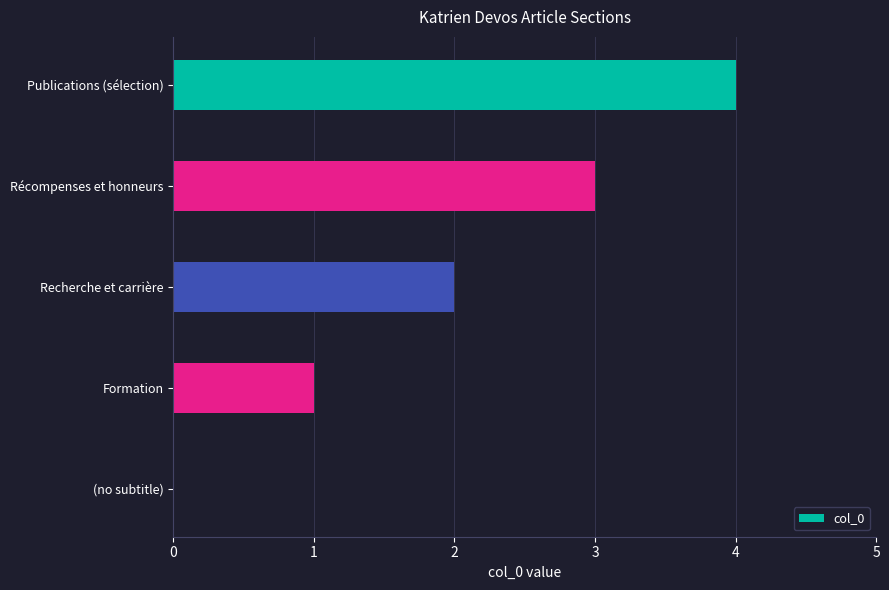

What is the change in value from (no subtitle) to Recherche et carrière?

+2